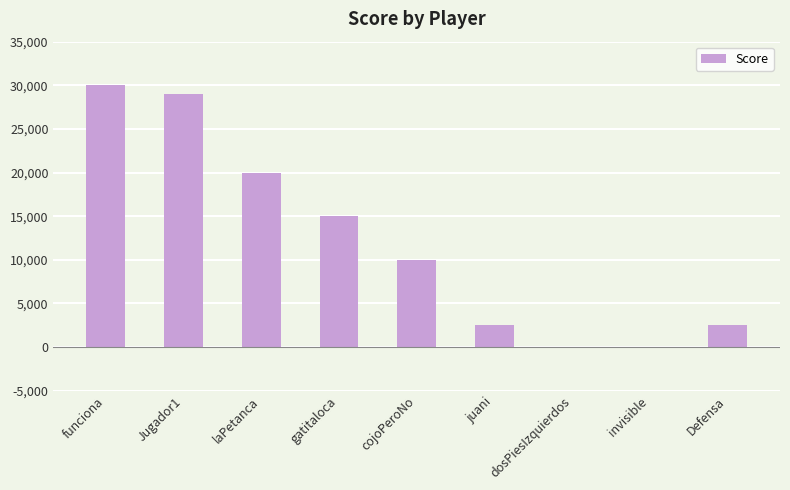

What is the change in value from laPetanca to invisible?

-20000